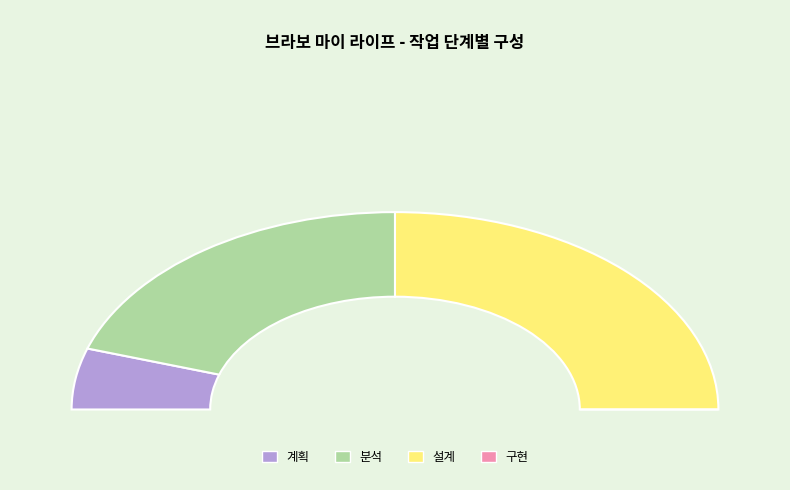

Which category has the biggest portion of the pie?

설계